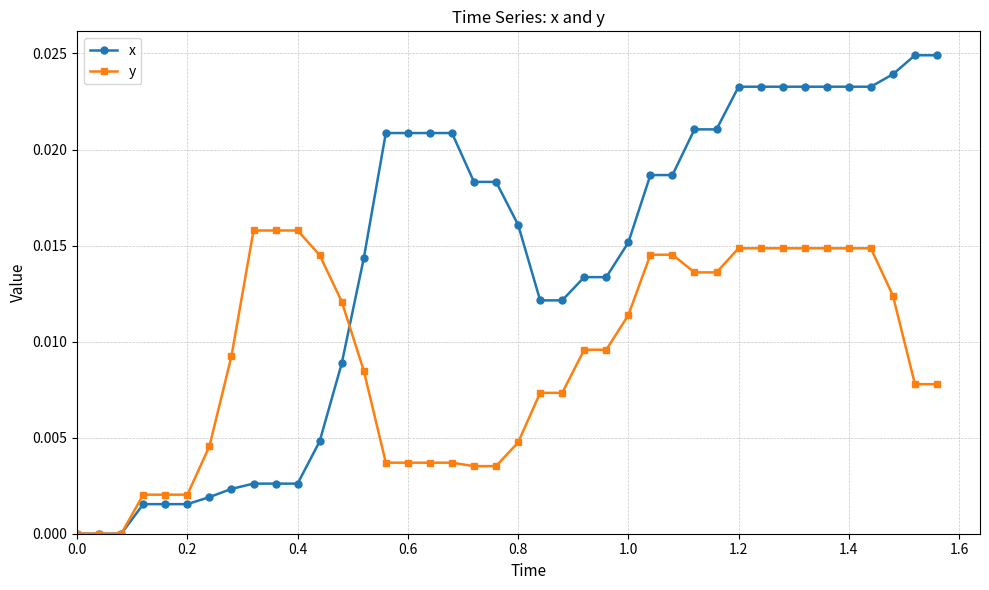

Does the chart have visible grid lines?

Yes